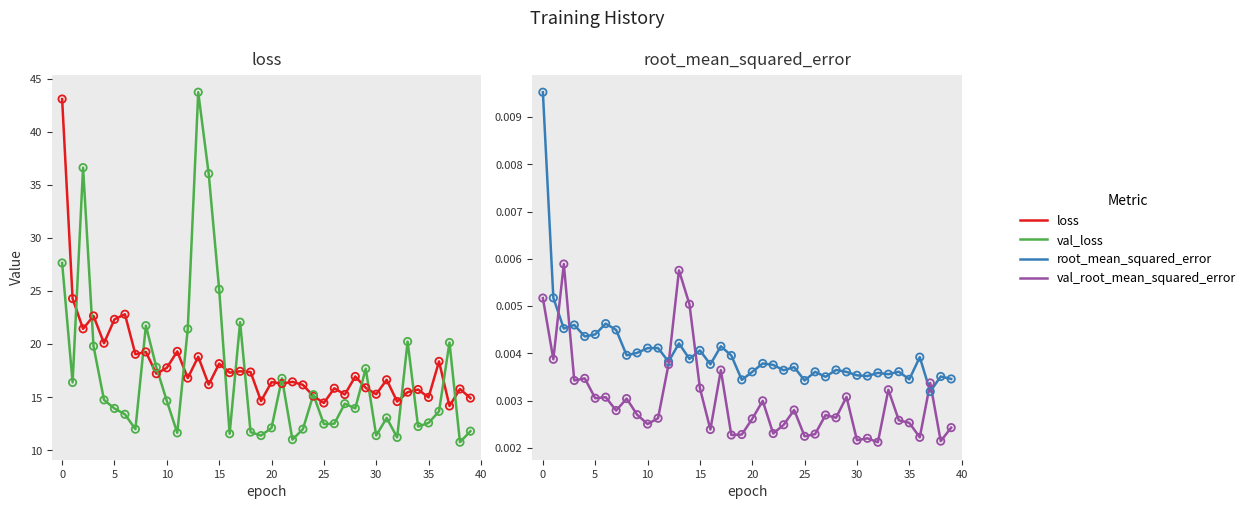

Which series reaches the maximum Y coordinate?

val_loss